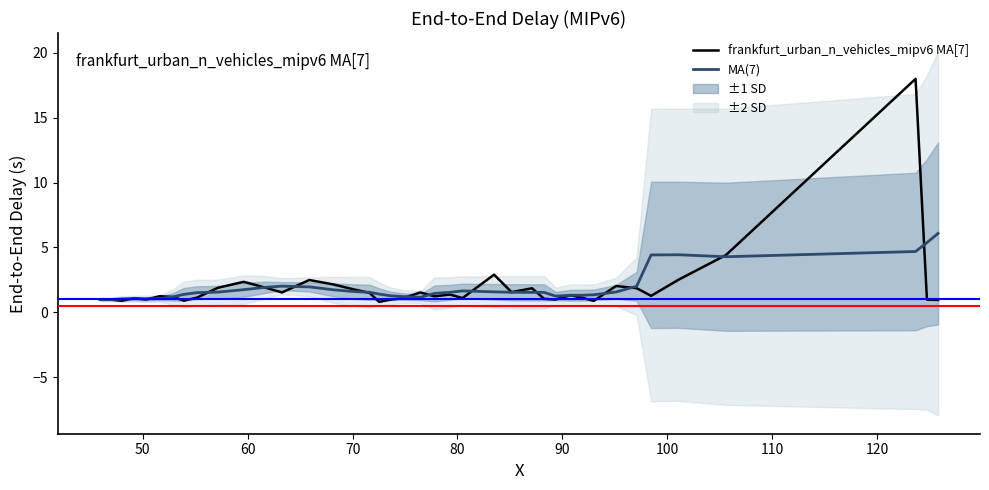

At how many categories does at least one series exceed 16?

1